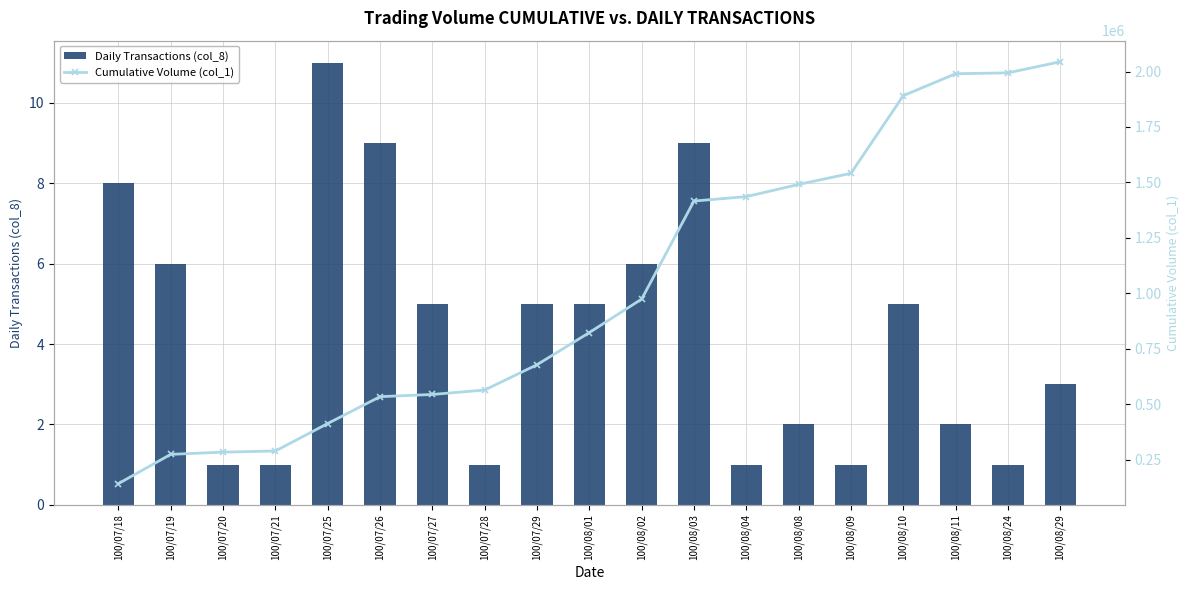

Reading left to right, what are all the values shown in this chart?

Daily Transactions (col_8): 8	6	1	1	11	9	5	1	5	5	6	9	1	2	1	5	2	1	3
Cumulative Volume (col_1): 142000	274000	284000	289000	413000	534000	544000	564000	678000	823000	974000	1416000	1436000	1491000	1541000	1891000	1990000	1994000	2044000